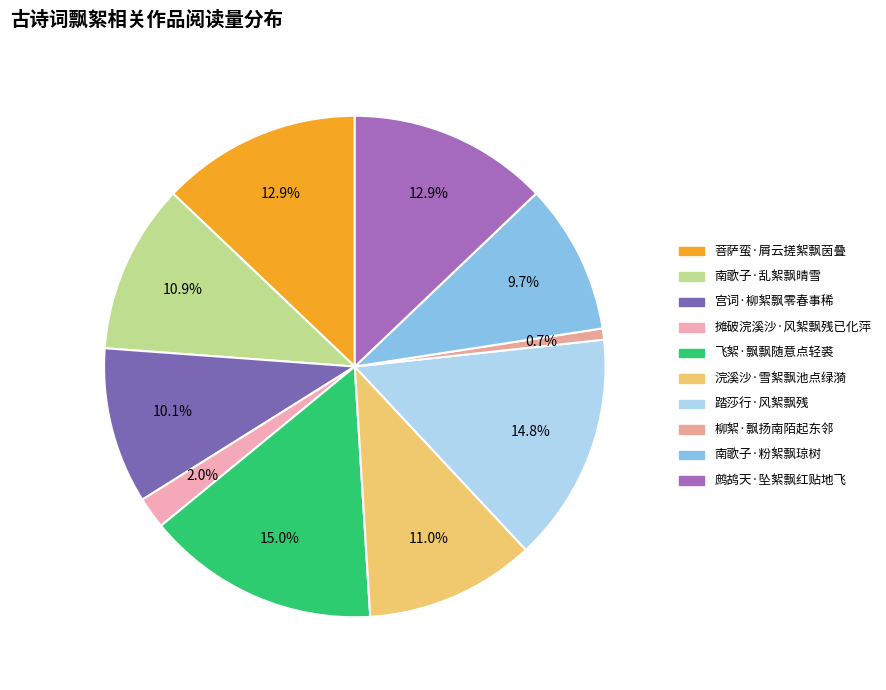

How many slices are in this pie chart?

10